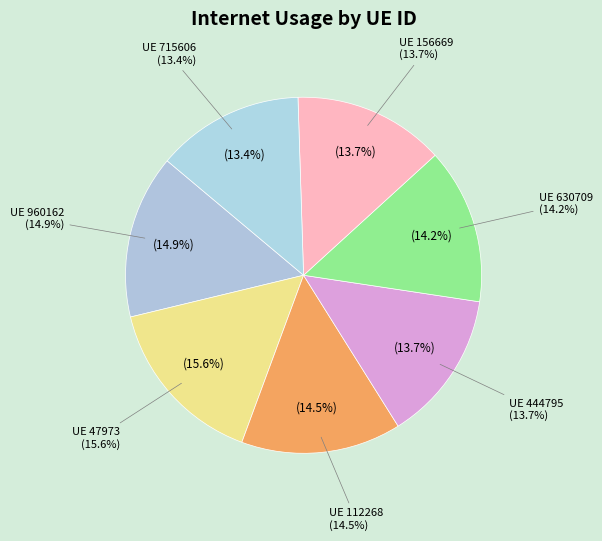

To the nearest percent, what is the difference between the 630709 and 960162 slice percentages?

1%